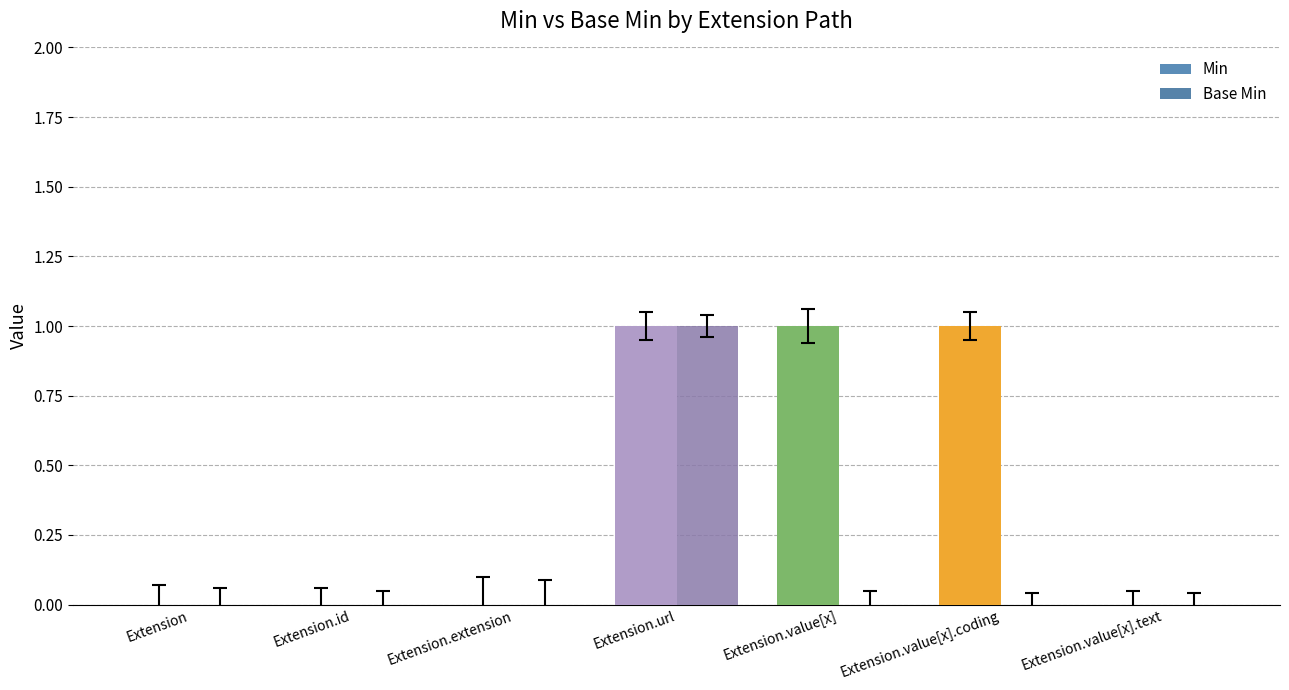

What is the total value across all series at Extension.url?

2